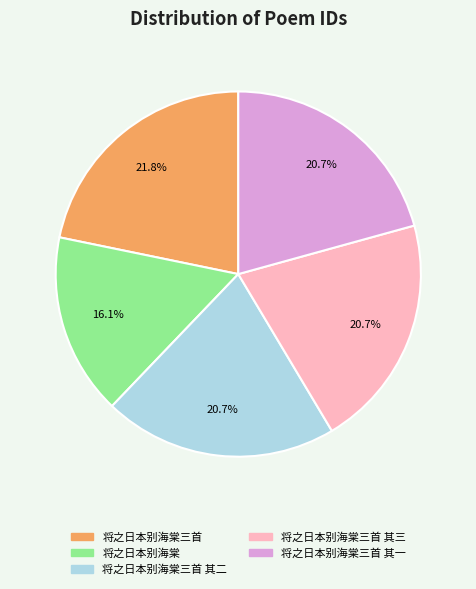

Is there a majority slice in this chart?

No